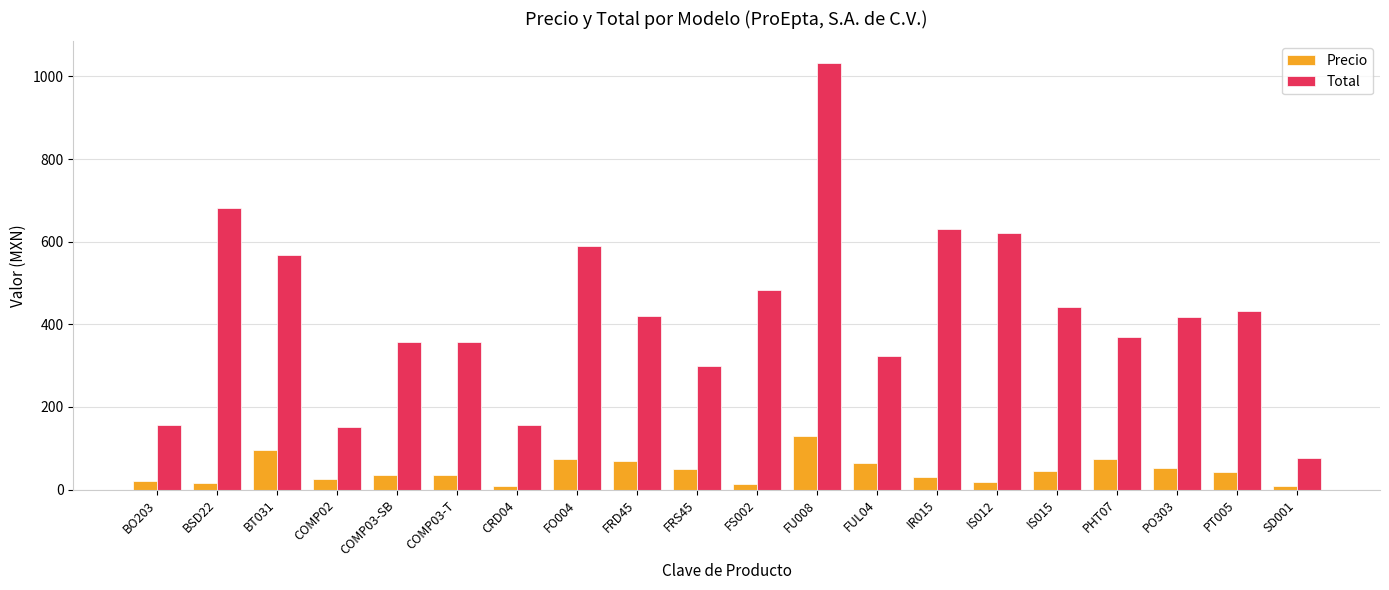

How many groups of bars are there?

20